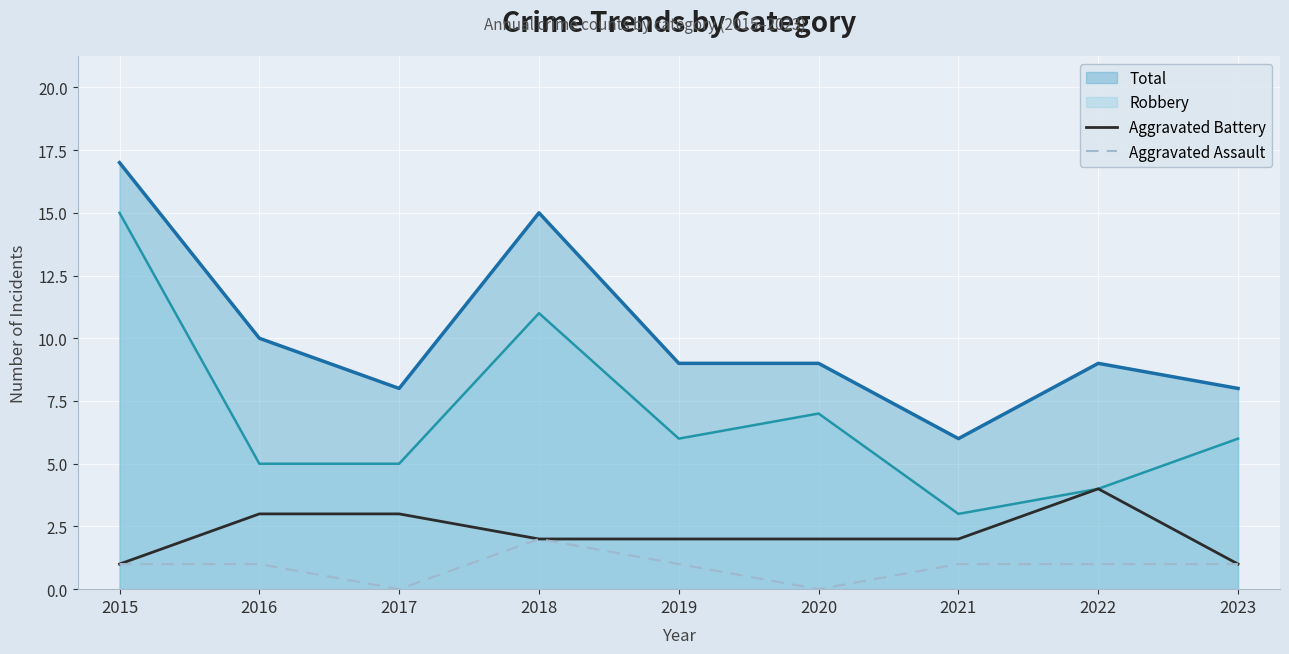

Is the value of Aggravated Battery at 2015 greater than the value of Aggravated Assault at 2017?

Yes